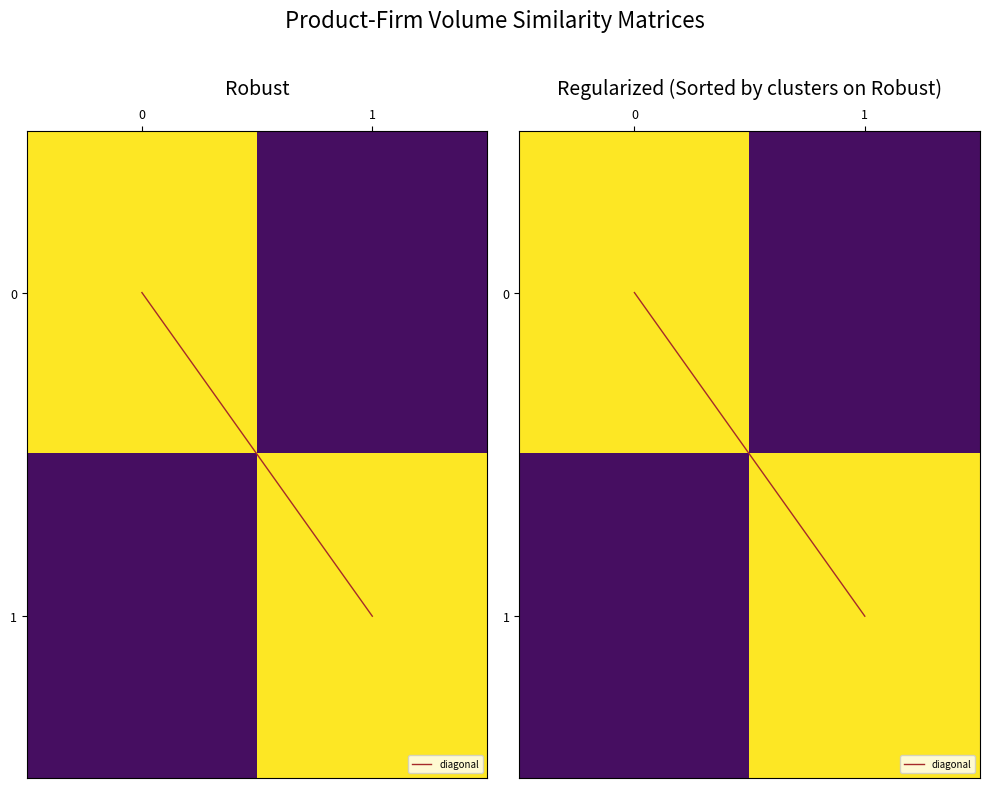

What is the greatest value displayed?

1.0